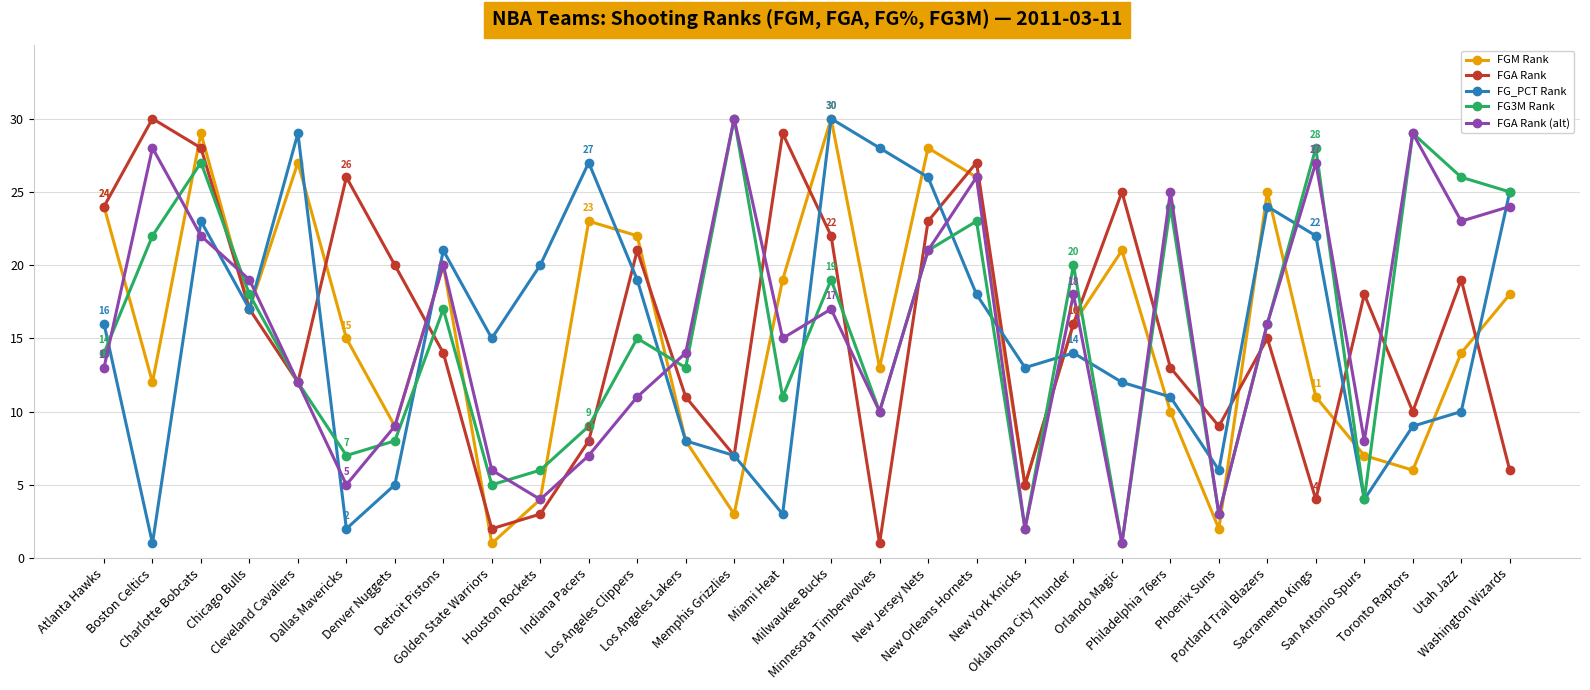

Is this an area chart (filled region under the line)?

No